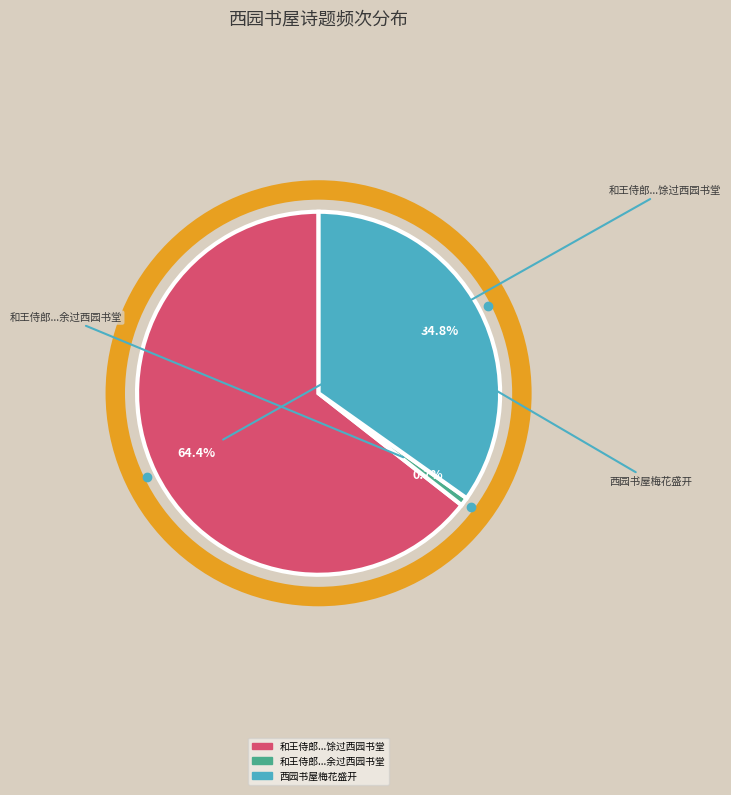

Is there a majority slice in this chart?

Yes